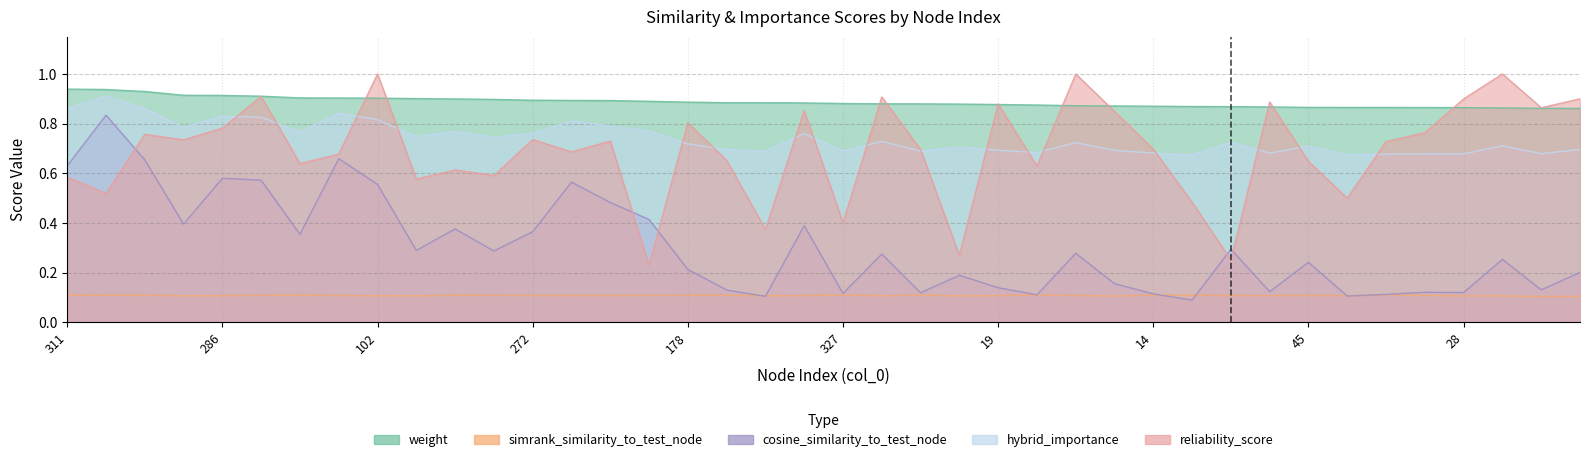

Reading left to right, list all the values displayed in this chart.

weight: 311=0.9	7=0.9	10=0.9	300=0.9	286=0.9	290=0.9	109=0.9	241=0.9	102=0.9	79=0.9	179=0.9	293=0.9	272=0.9	362=0.9	381=0.9	123=0.9	178=0.9	232=0.9	92=0.9	313=0.9	327=0.9	78=0.9	33=0.9	216=0.9	19=0.9	69=0.9	379=0.9	68=0.9	14=0.9	125=0.9	315=0.9	39=0.9	45=0.9	12=0.9	153=0.9	238=0.9	28=0.9	17=0.9	128=0.9	317=0.9
simrank_similarity_to_test_node: 311=0.1	7=0.1	10=0.1	300=0.1	286=0.1	290=0.1	109=0.1	241=0.1	102=0.1	79=0.1	179=0.1	293=0.1	272=0.1	362=0.1	381=0.1	123=0.1	178=0.1	232=0.1	92=0.1	313=0.1	327=0.1	78=0.1	33=0.1	216=0.1	19=0.1	69=0.1	379=0.1	68=0.1	14=0.1	125=0.1	315=0.1	39=0.1	45=0.1	12=0.1	153=0.1	238=0.1	28=0.1	17=0.1	128=0.1	317=0.1
cosine_similarity_to_test_node: 311=0.6	7=0.8	10=0.7	300=0.4	286=0.6	290=0.6	109=0.4	241=0.7	102=0.6	79=0.3	179=0.4	293=0.3	272=0.4	362=0.6	381=0.5	123=0.4	178=0.2	232=0.1	92=0.1	313=0.4	327=0.1	78=0.3	33=0.1	216=0.2	19=0.1	69=0.1	379=0.3	68=0.2	14=0.1	125=0.1	315=0.3	39=0.1	45=0.2	12=0.1	153=0.1	238=0.1	28=0.1	17=0.3	128=0.1	317=0.2
hybrid_importance: 311=0.9	7=0.9	10=0.9	300=0.8	286=0.8	290=0.8	109=0.8	241=0.8	102=0.8	79=0.7	179=0.8	293=0.7	272=0.8	362=0.8	381=0.8	123=0.8	178=0.7	232=0.7	92=0.7	313=0.8	327=0.7	78=0.7	33=0.7	216=0.7	19=0.7	69=0.7	379=0.7	68=0.7	14=0.7	125=0.7	315=0.7	39=0.7	45=0.7	12=0.7	153=0.7	238=0.7	28=0.7	17=0.7	128=0.7	317=0.7
reliability_score: 311=0.6	7=0.5	10=0.8	300=0.7	286=0.8	290=0.9	109=0.6	241=0.7	102=1.0	79=0.6	179=0.6	293=0.6	272=0.7	362=0.7	381=0.7	123=0.2	178=0.8	232=0.7	92=0.4	313=0.9	327=0.4	78=0.9	33=0.7	216=0.3	19=0.9	69=0.6	379=1.0	68=0.8	14=0.7	125=0.5	315=0.3	39=0.9	45=0.6	12=0.5	153=0.7	238=0.8	28=0.9	17=1.0	128=0.9	317=0.9